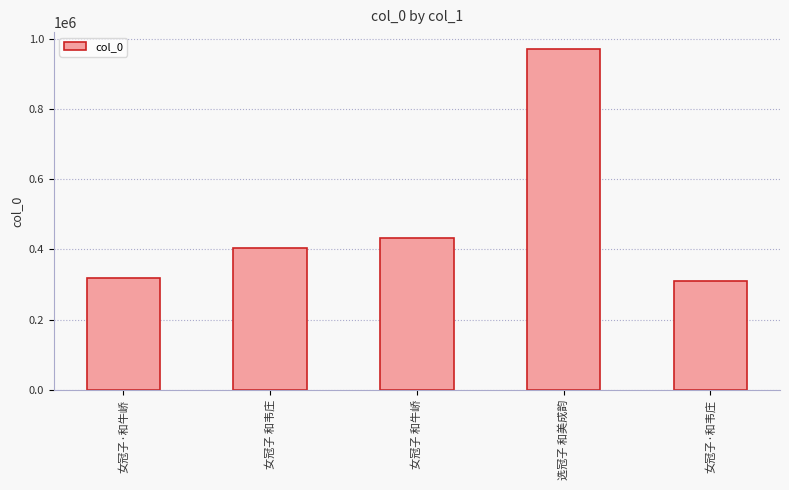

The value at 女冠子 和韦庄 is 405274. True or false?

True